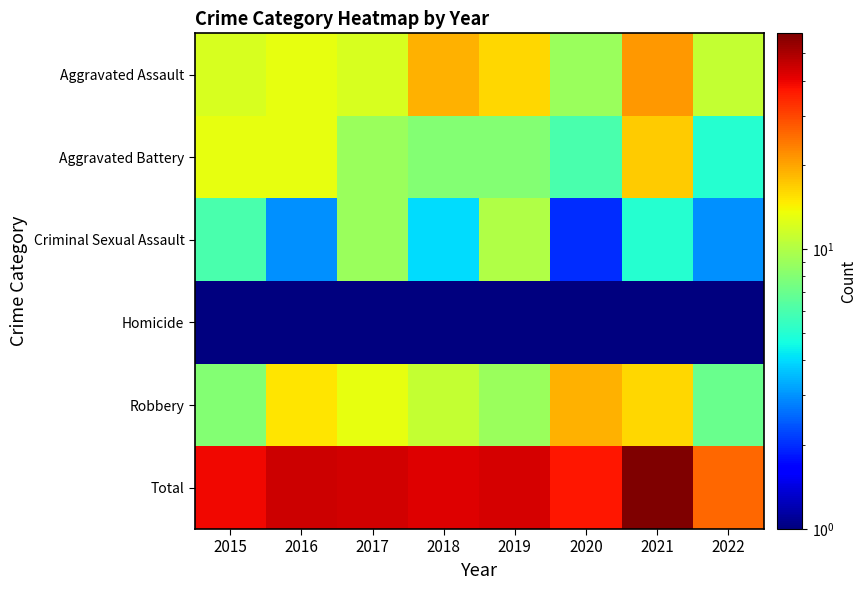

How many series are shown in this chart?

6